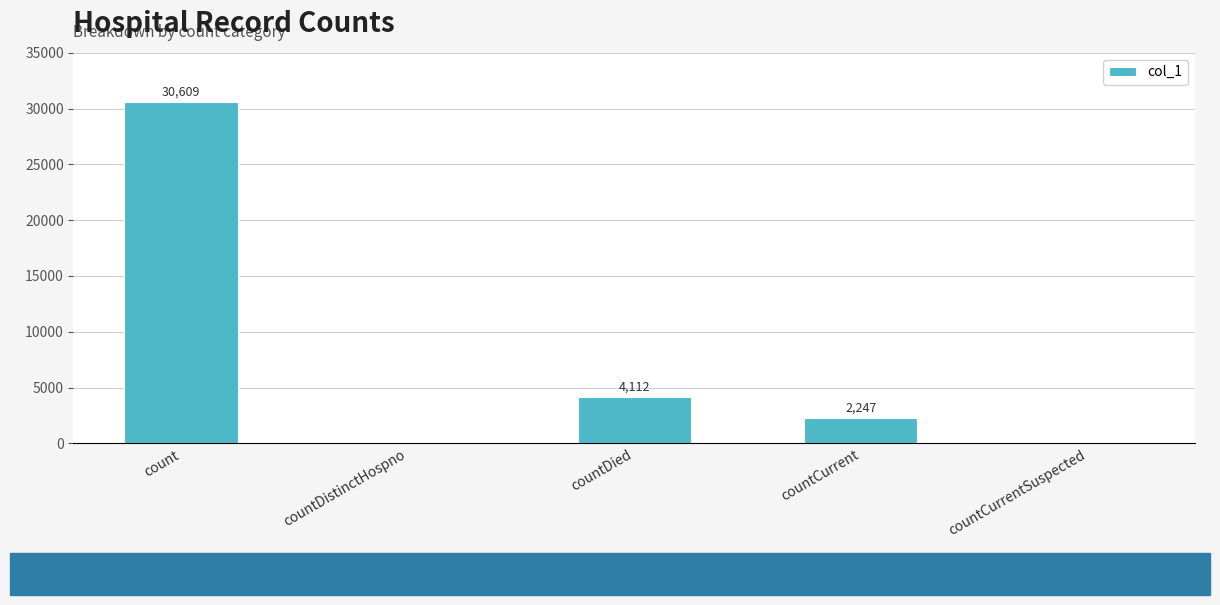

What is the sum of the values at count and countCurrent?

32856